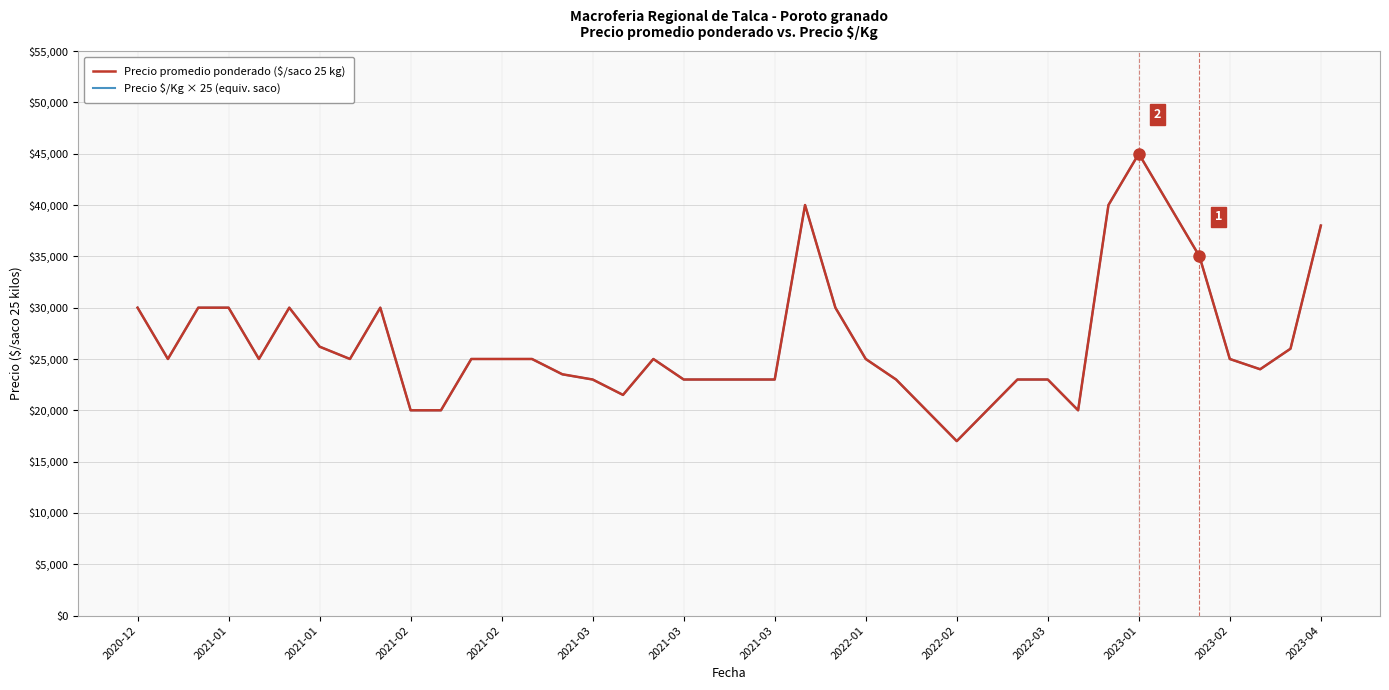

What is the smallest value displayed?

17000